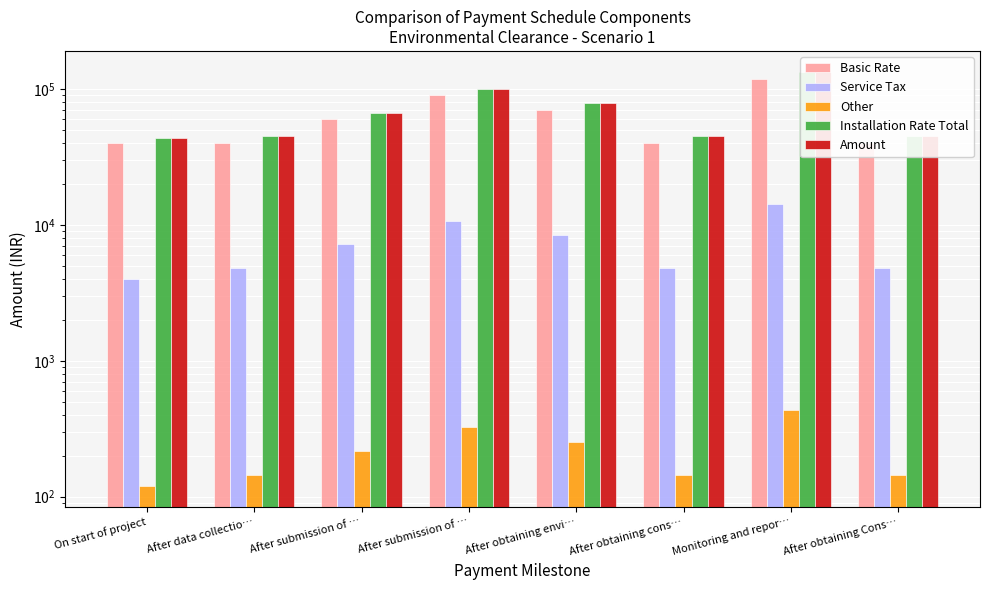

Between On start of project and After submission of …, which is larger?

After submission of …